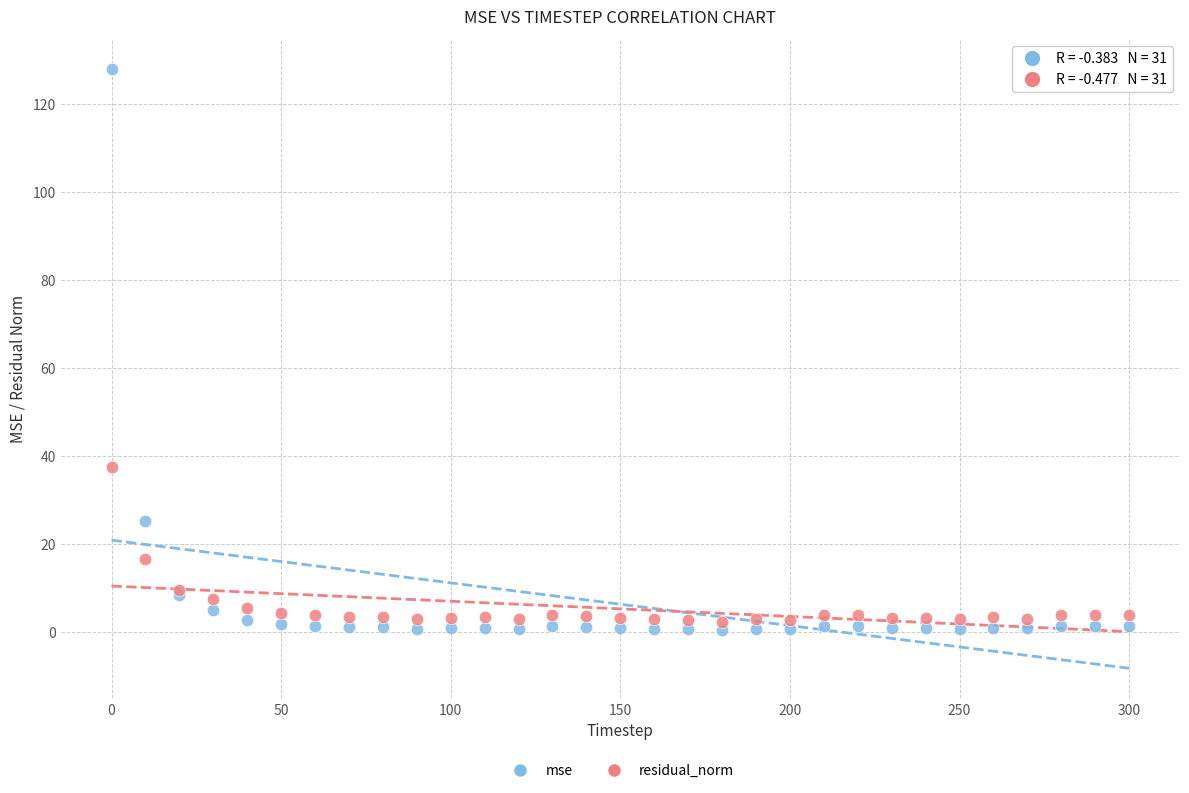

Which series has the widest spread of Y values?

mse